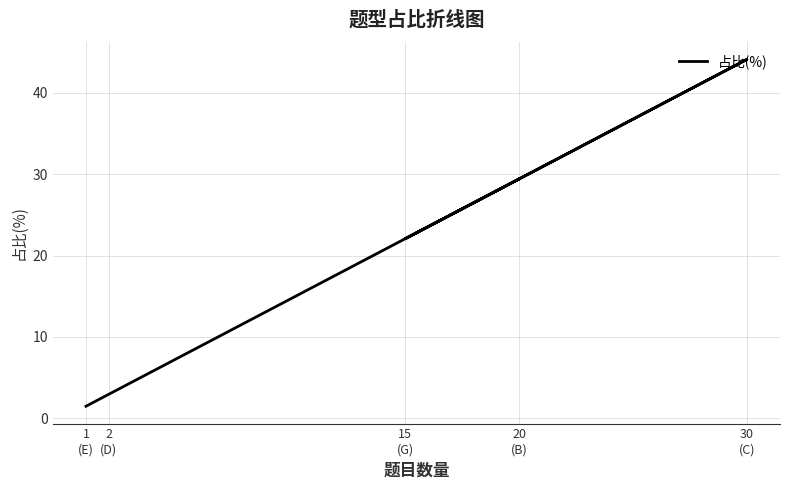

What is the maximum value shown in the chart?

44.1